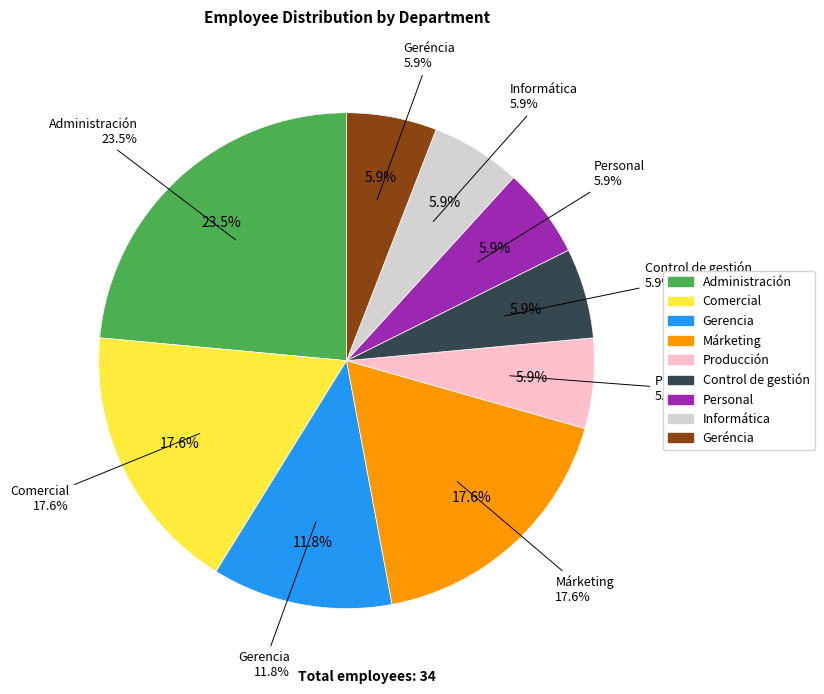

To the nearest percent, what portion does Control de gestión represent?

6%